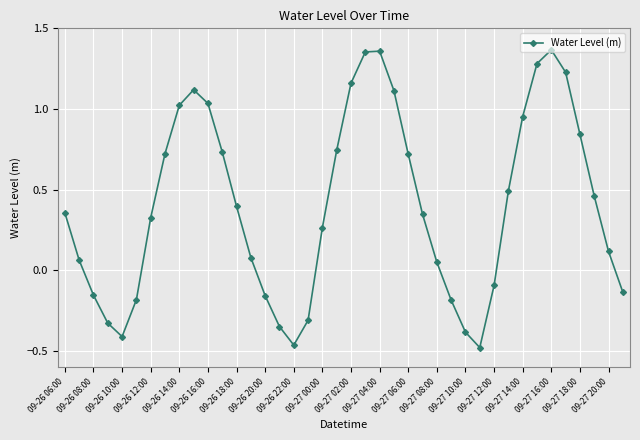

How many data points are less than 0?

13